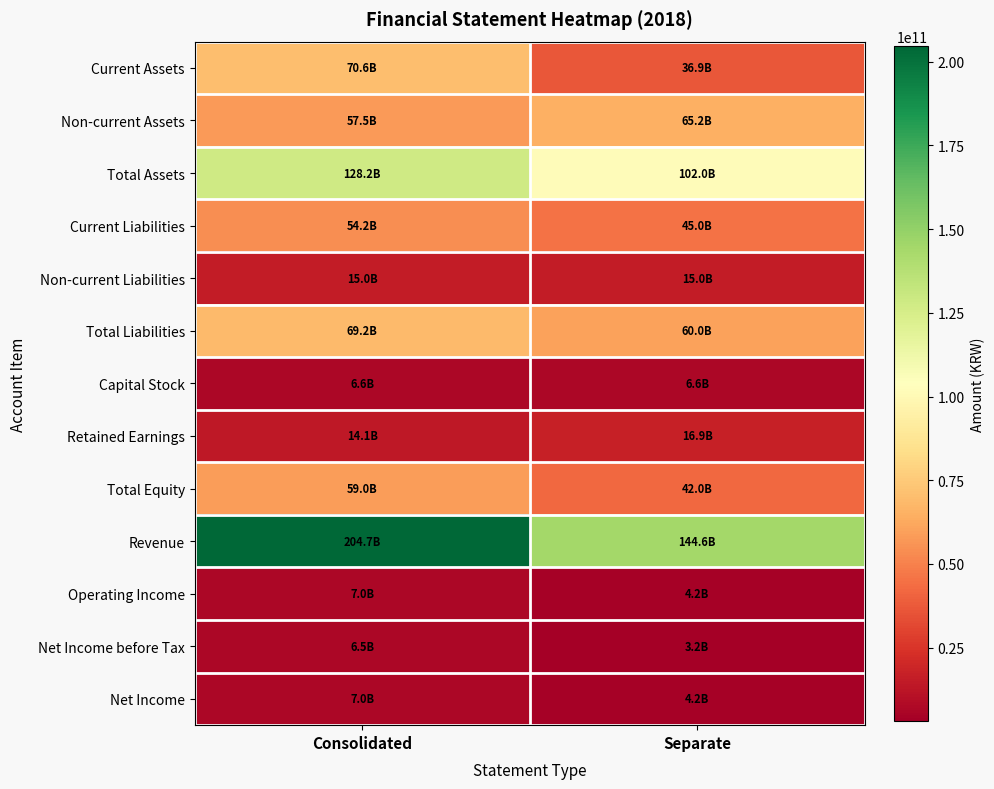

How many data points does each series have?

2